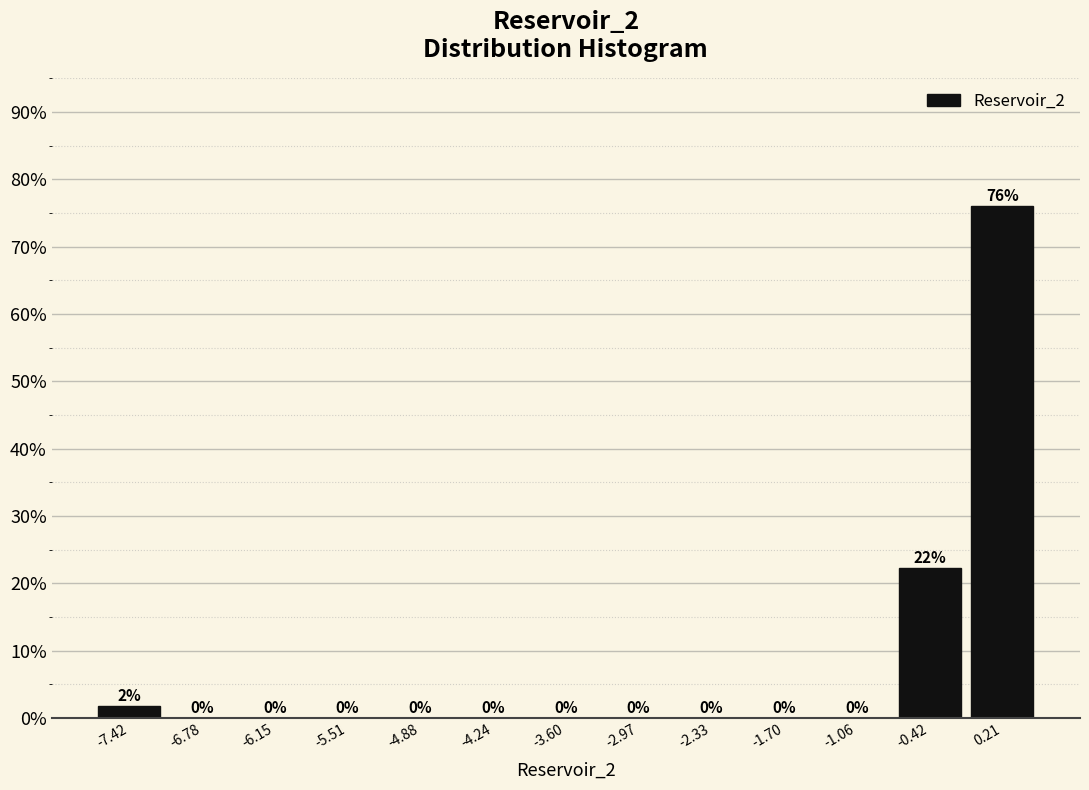

Which range on the x-axis has the tallest bar?

-0.1 to 0.5